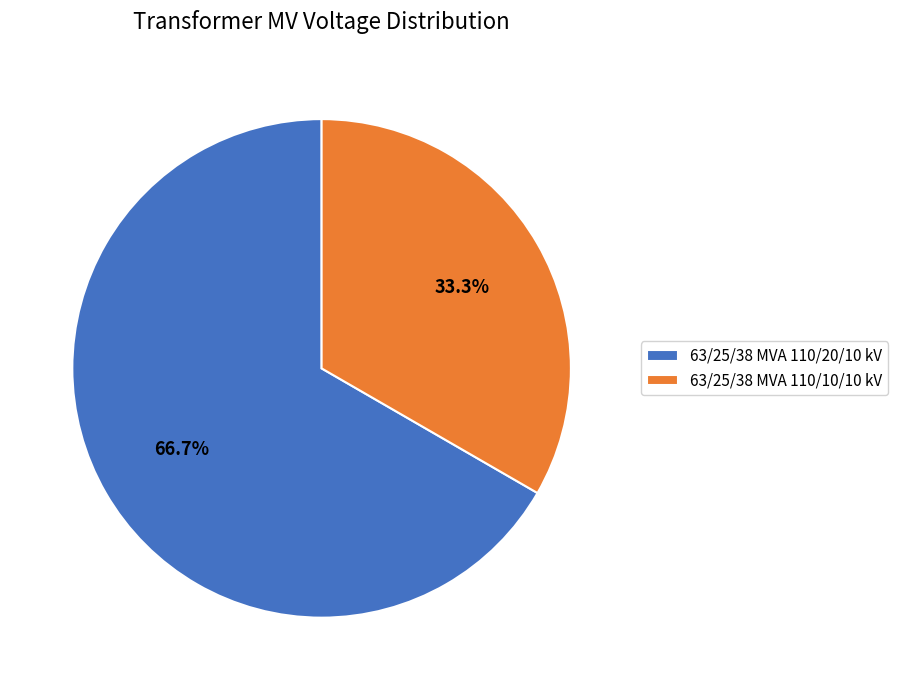

Which has a higher value, 63/25/38 MVA 110/10/10 kV or 63/25/38 MVA 110/20/10 kV?

63/25/38 MVA 110/20/10 kV